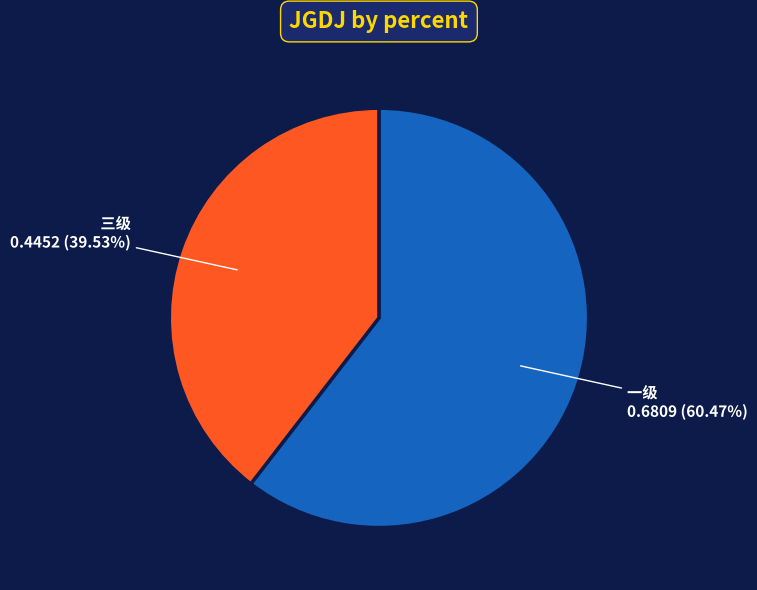

How many segments does this pie chart have?

2